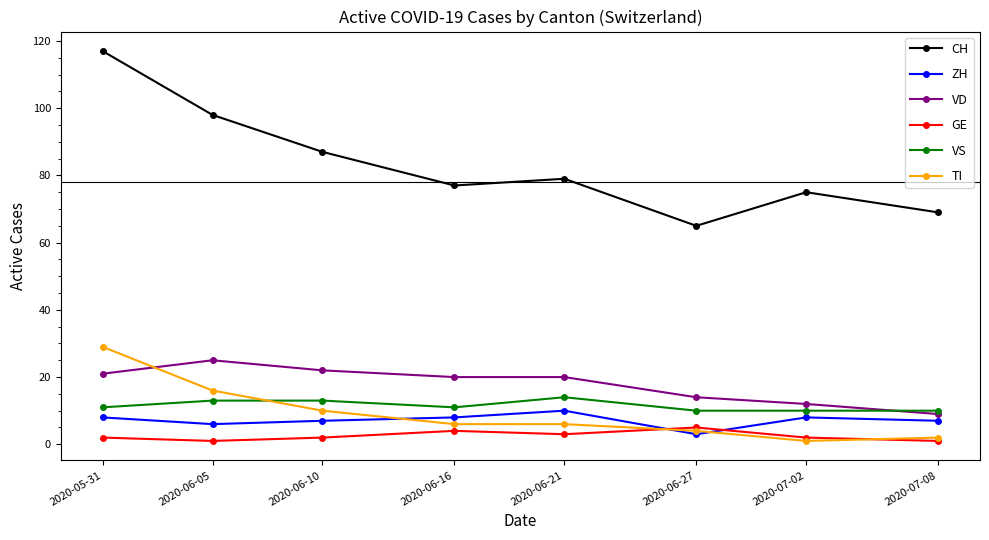

What is the label of the 6th point from the left?

2020-06-27